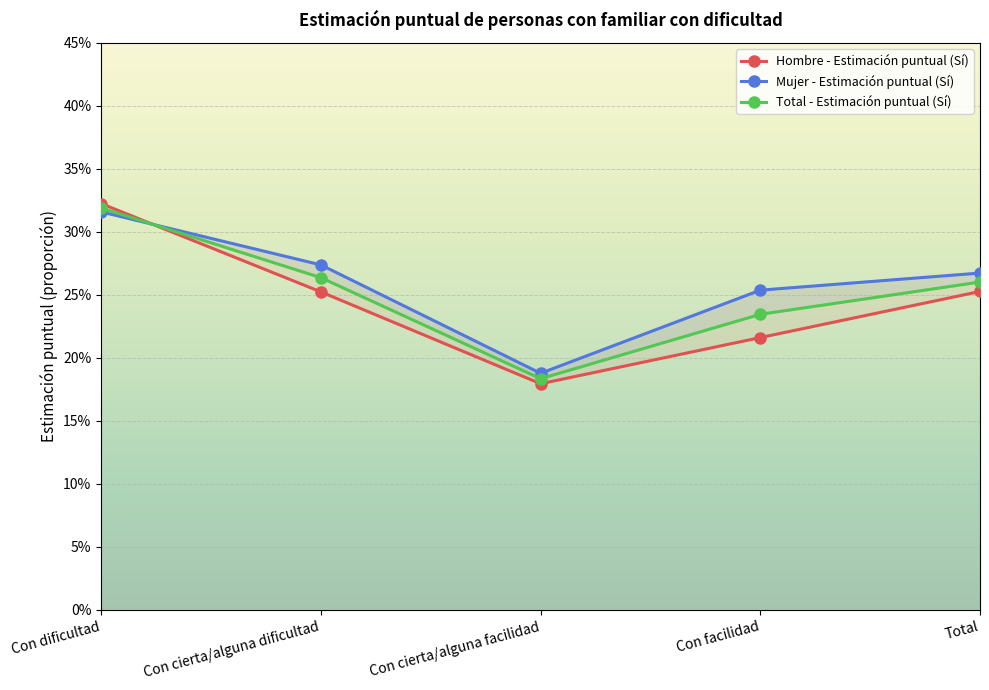

Is the value of Mujer - Estimación puntual (Sí) at Con dificultad greater than the value of Total - Estimación puntual (Sí) at Total?

Yes